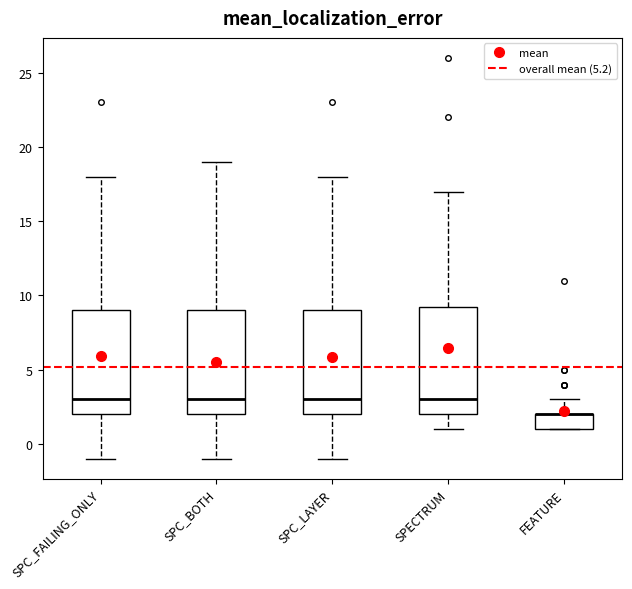

Reading left to right, transcribe this box plot: for each box, give where its median line is, the range the box spans, and where its two whiskers end, as read against the y-axis. The values are not printed on the chart, so give them approximately, as read against the axis.

SPC_FAILING_ONLY: median 3.0, box 2.0 to 9.0, whiskers -1.0 to 18.0
SPC_BOTH: median 3.0, box 2.0 to 9.0, whiskers -1.0 to 19.0
SPC_LAYER: median 3.0, box 2.0 to 9.0, whiskers -1.0 to 18.0
SPECTRUM: median 3.0, box 2.0 to 9.5, whiskers 1.0 to 17.0
FEATURE: median 2.0 (drawn on the box's upper edge), box 1.0 to 2.0, whiskers 1.0 to 3.0